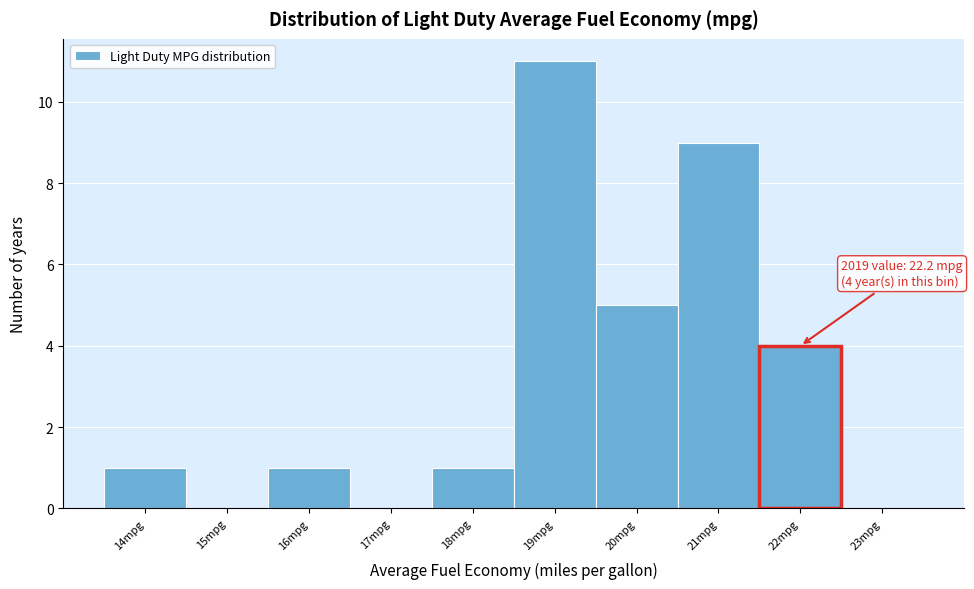

Reading left to right, extract all data points from this chart.

14mpg=1	15mpg=0	16mpg=1	17mpg=0	18mpg=1	19mpg=11	20mpg=5	21mpg=9	22mpg=4	23mpg=0